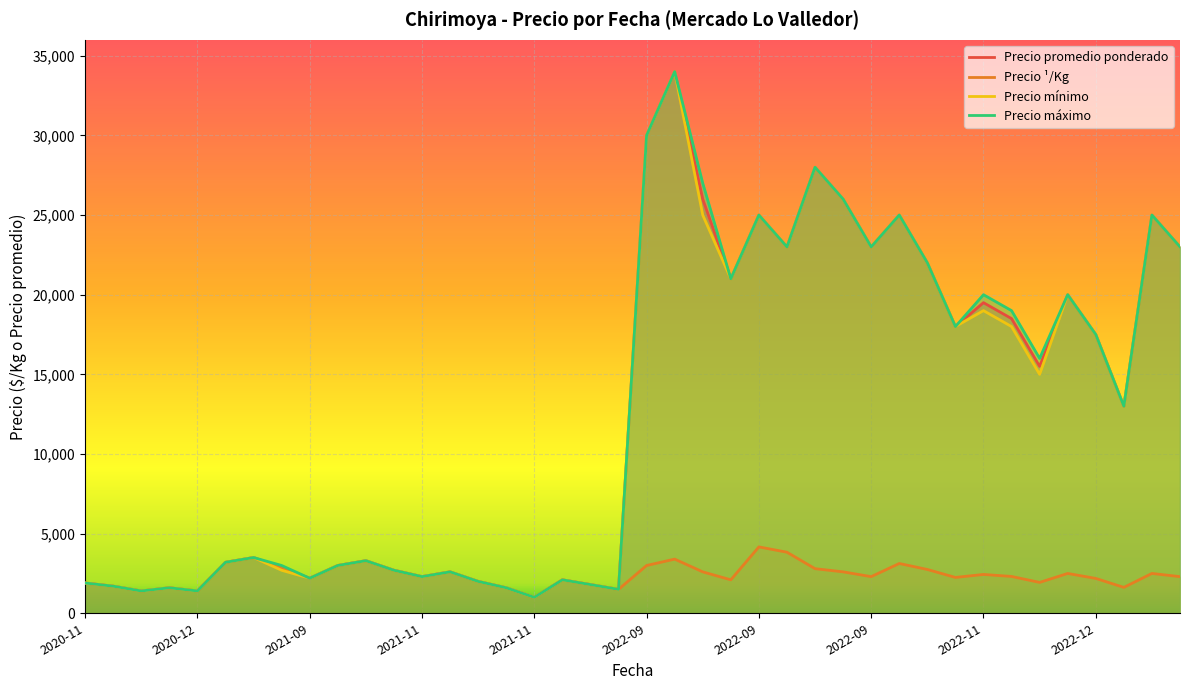

What is the highest value of the Precio ¹/Kg series?

4167